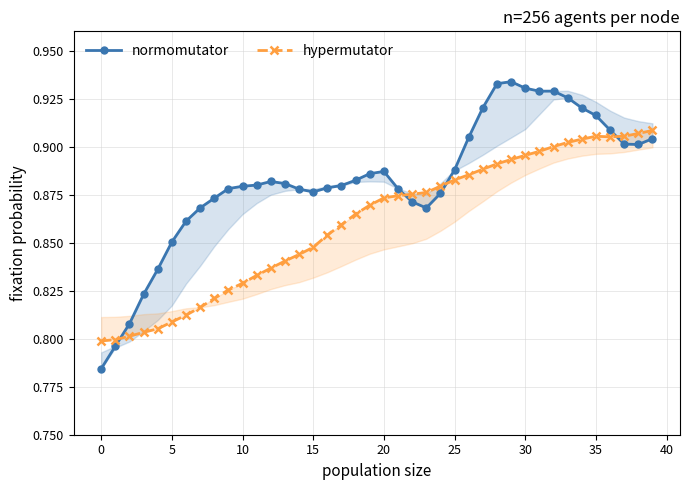

At which category is the sum across all series the highest?

32